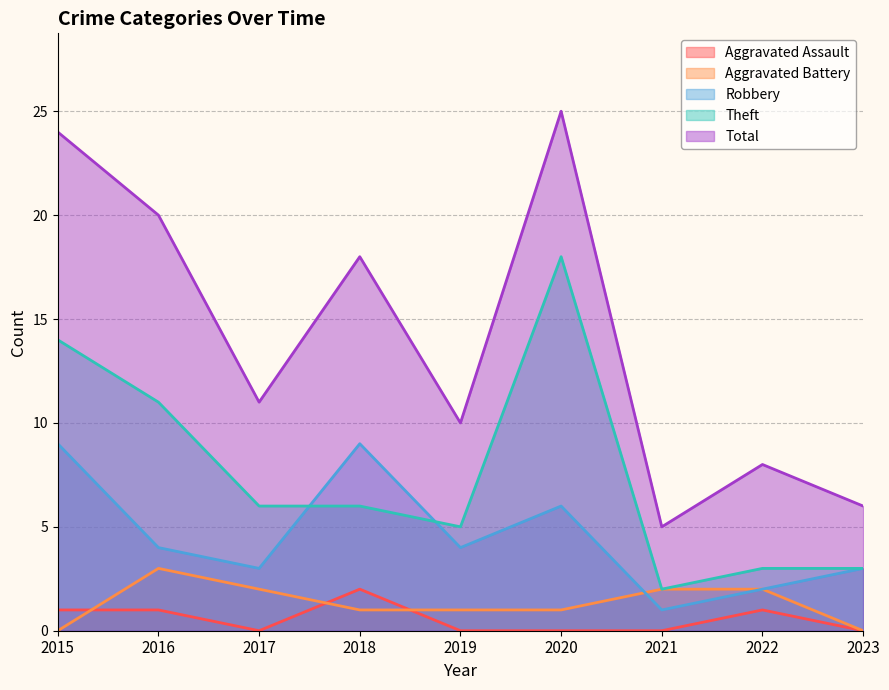

Reading right to left, extract all data points from this chart.

Aggravated Assault: 0	1	0	0	0	2	0	1	1
Aggravated Battery: 0	2	2	1	1	1	2	3	0
Robbery: 3	2	1	6	4	9	3	4	9
Theft: 3	3	2	18	5	6	6	11	14
Total: 6	8	5	25	10	18	11	20	24